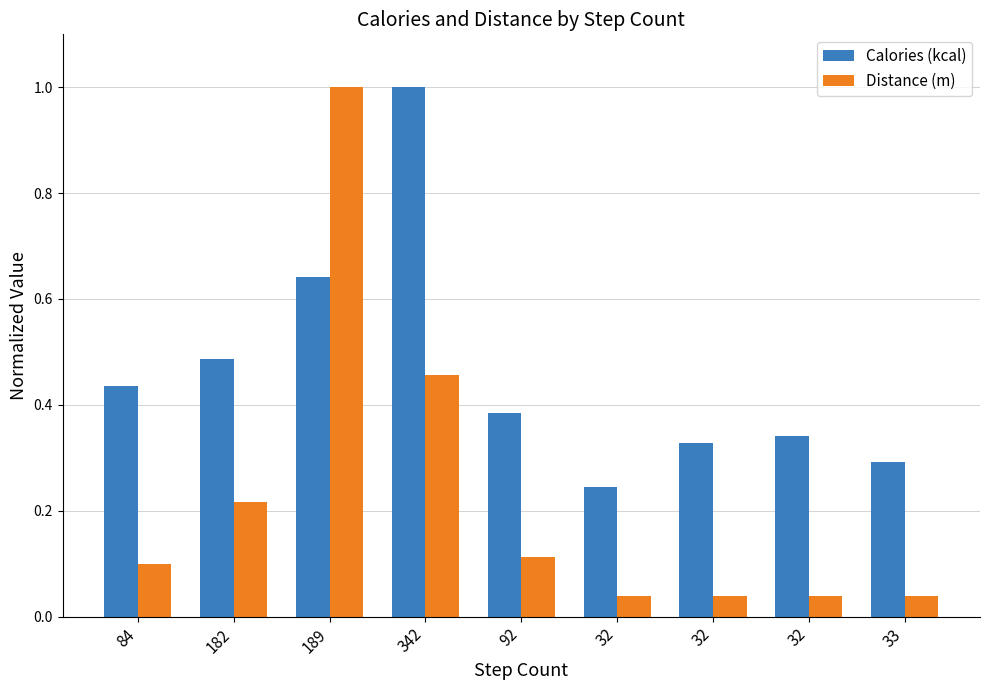

Reading right to left, transcribe all the data shown in this chart.

Calories (kcal): 33=0.3	32=0.3	32=0.3	32=0.2	92=0.4	342=1.0	189=0.6	182=0.5	84=0.4
Distance (m): 33=0.0	32=0.0	32=0.0	32=0.0	92=0.1	342=0.5	189=1.0	182=0.2	84=0.1